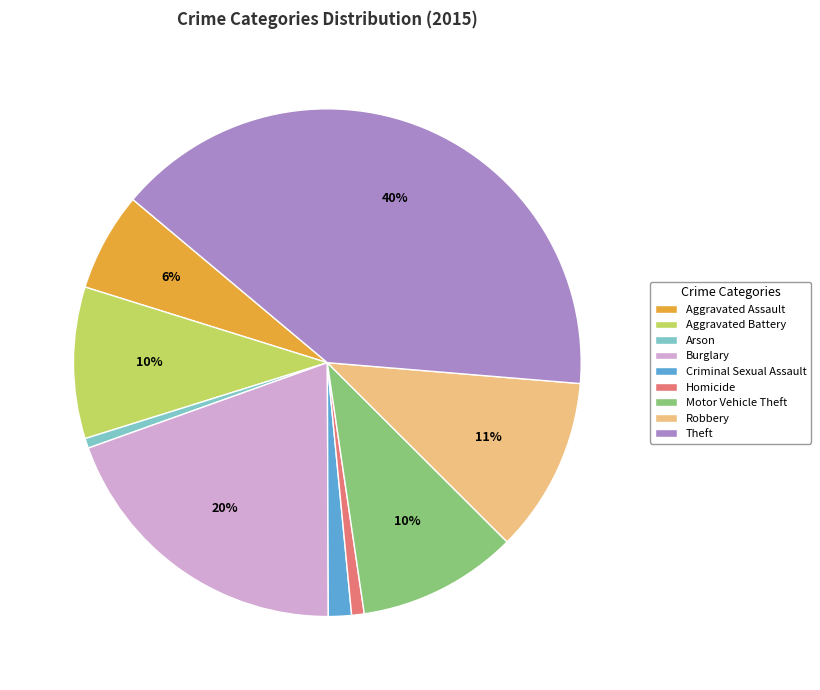

To the nearest percent, what percentage of the pie is Homicide?

1%